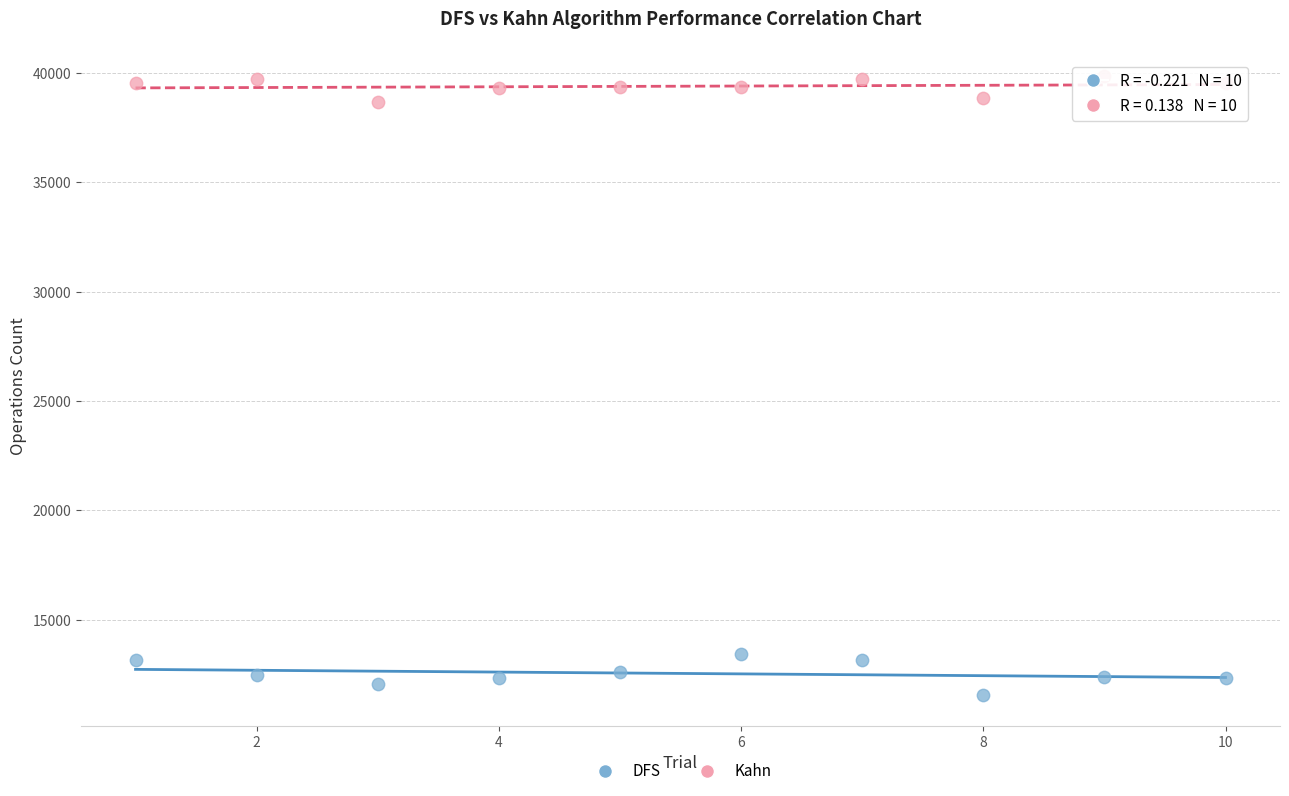

Across all data points, what is the range of X values (max minus min)?

9